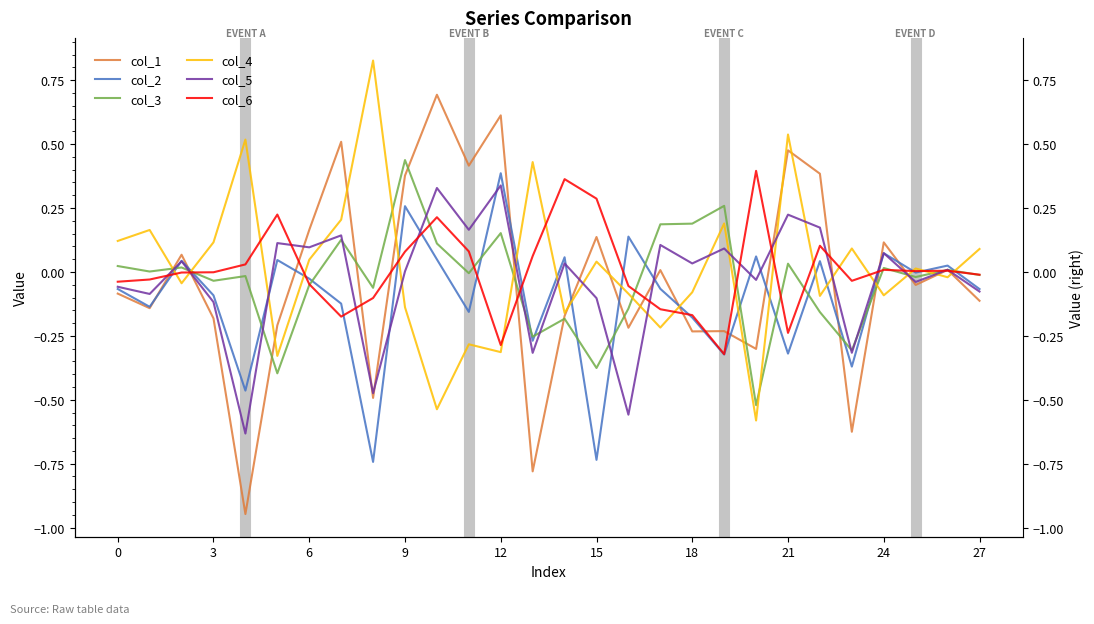

Is the value of col_5 at 17 greater than the value of col_2 at 16?

No